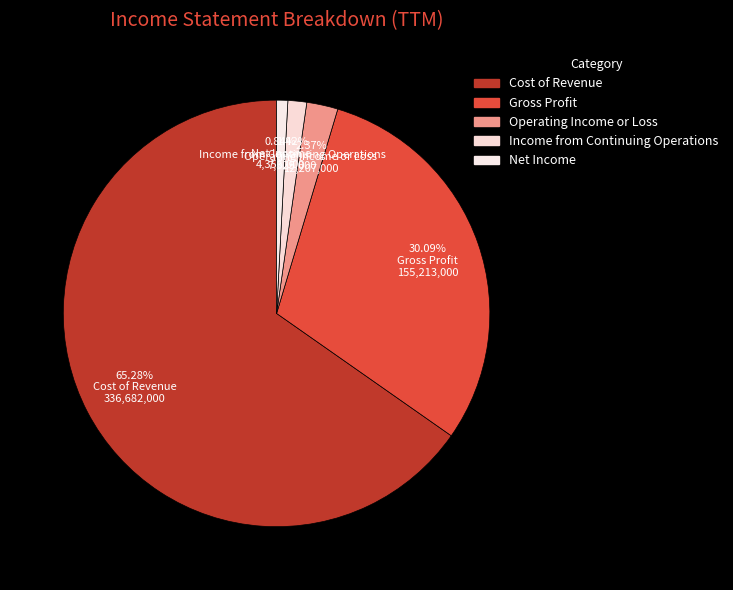

What is the largest slice in the pie chart?

Cost of Revenue